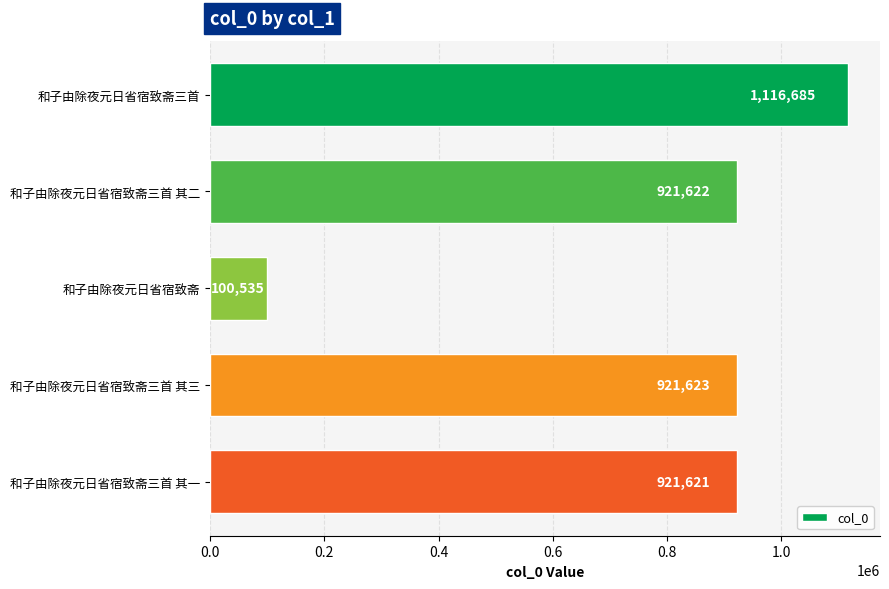

What is the average value?

796417